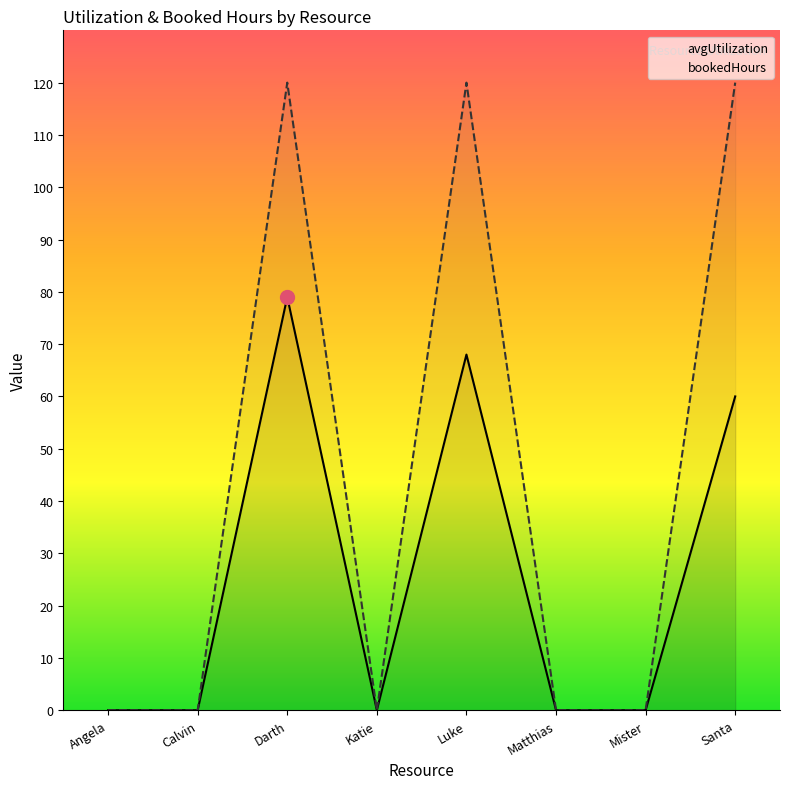

Count the number of categories in the chart.

8